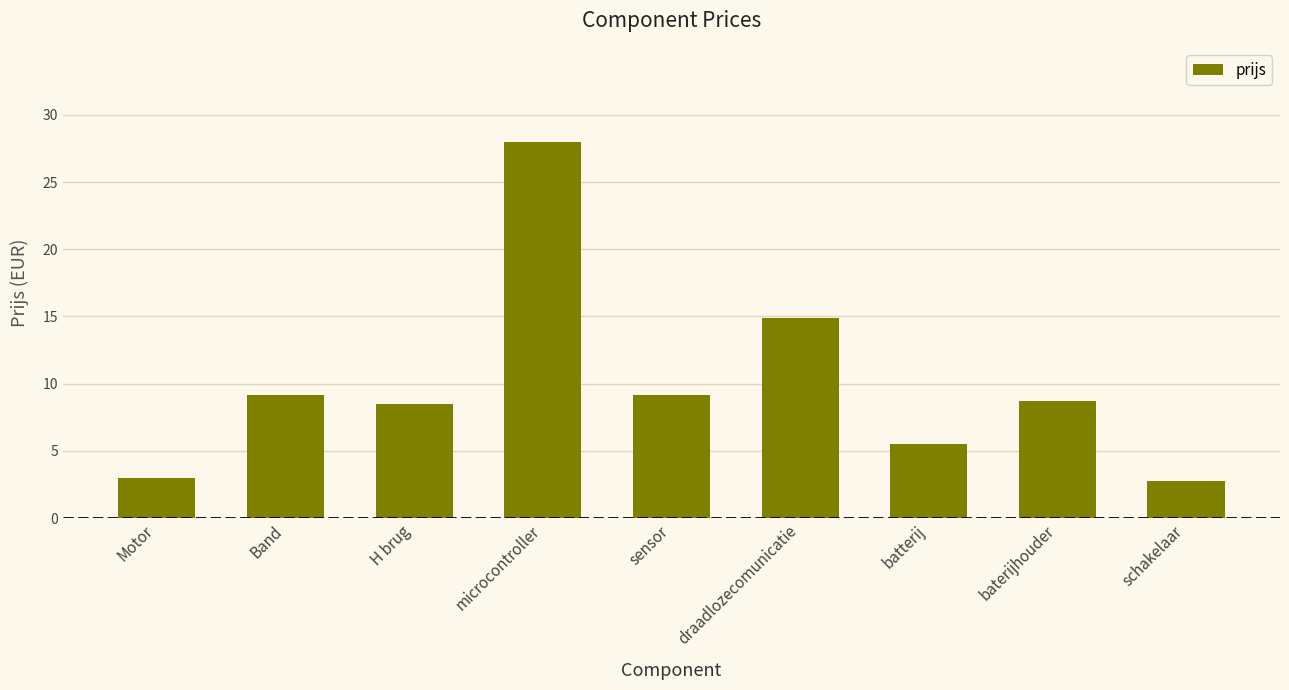

What position from the left is schakelaar?

9